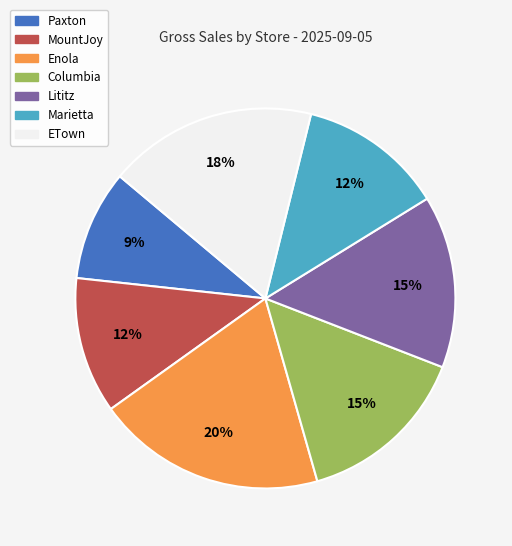

To the nearest percent, what portion does Enola represent?

20%